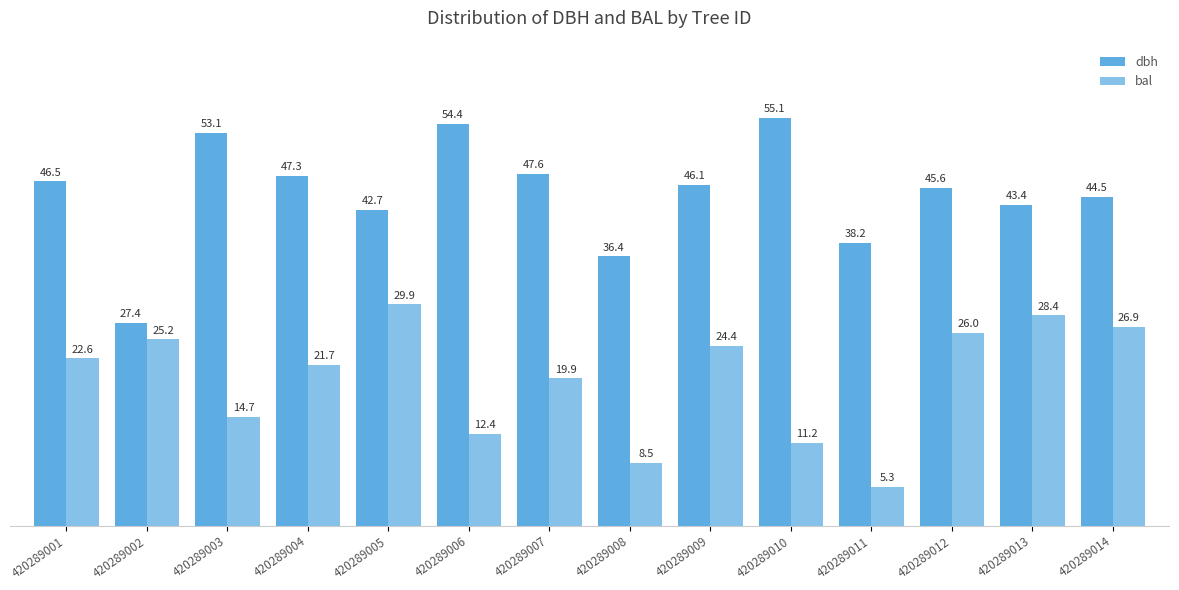

At which label does dbh first exceed 46?

420289001